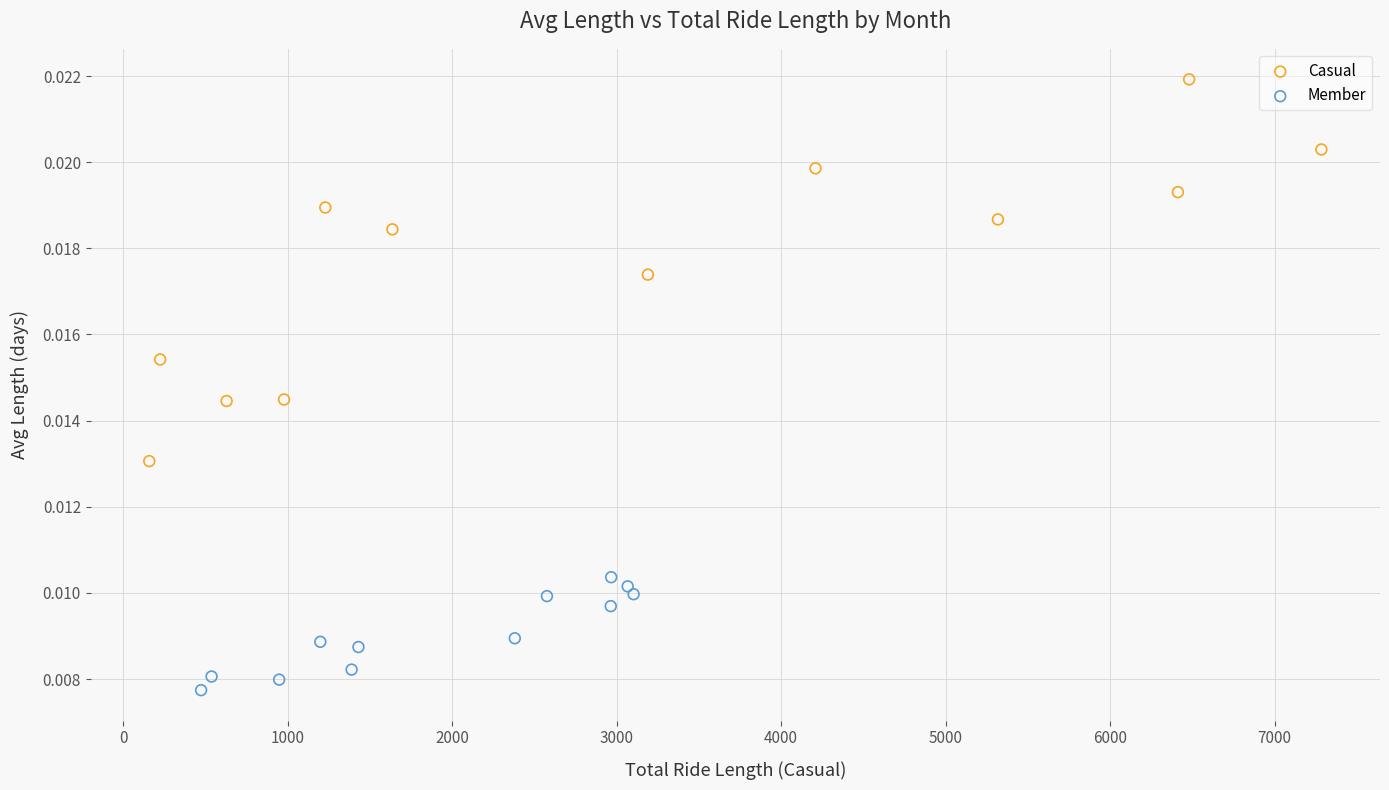

Which series has the largest Y range (max minus min)?

Casual